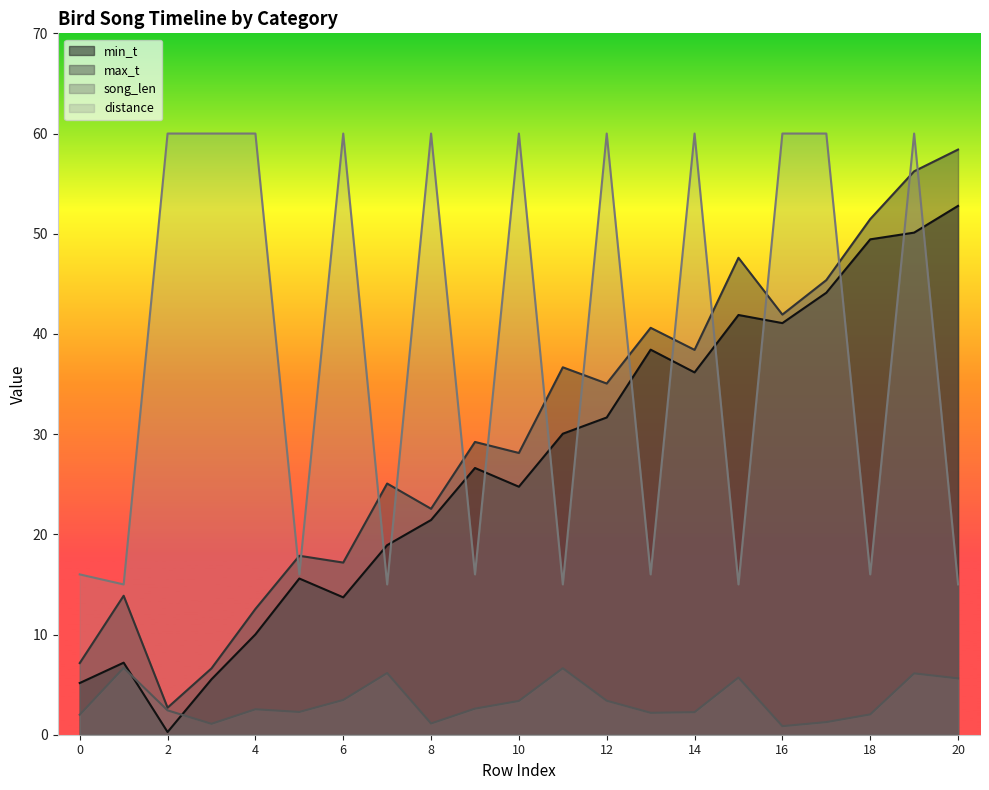

What is the difference between the maximum and minimum values in the distance series?

45.0